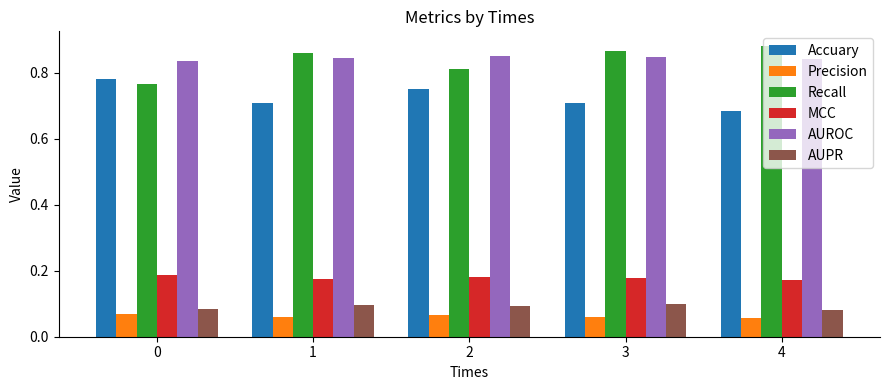

What is the sum of the MCC values at 2 and 4?

0.4